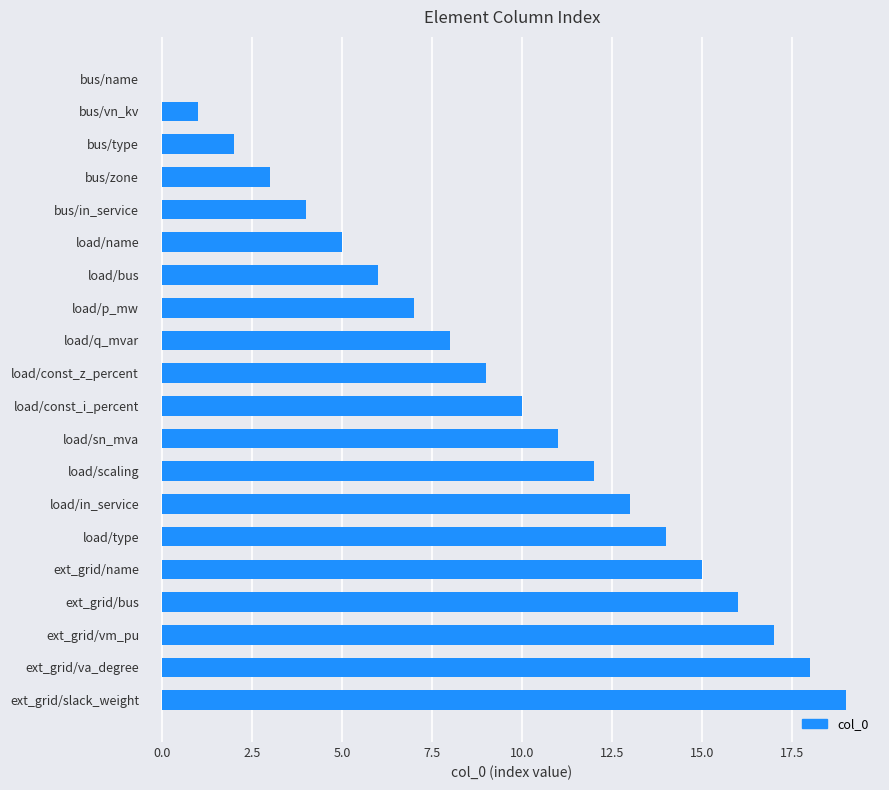

What is the maximum value shown in the chart?

19